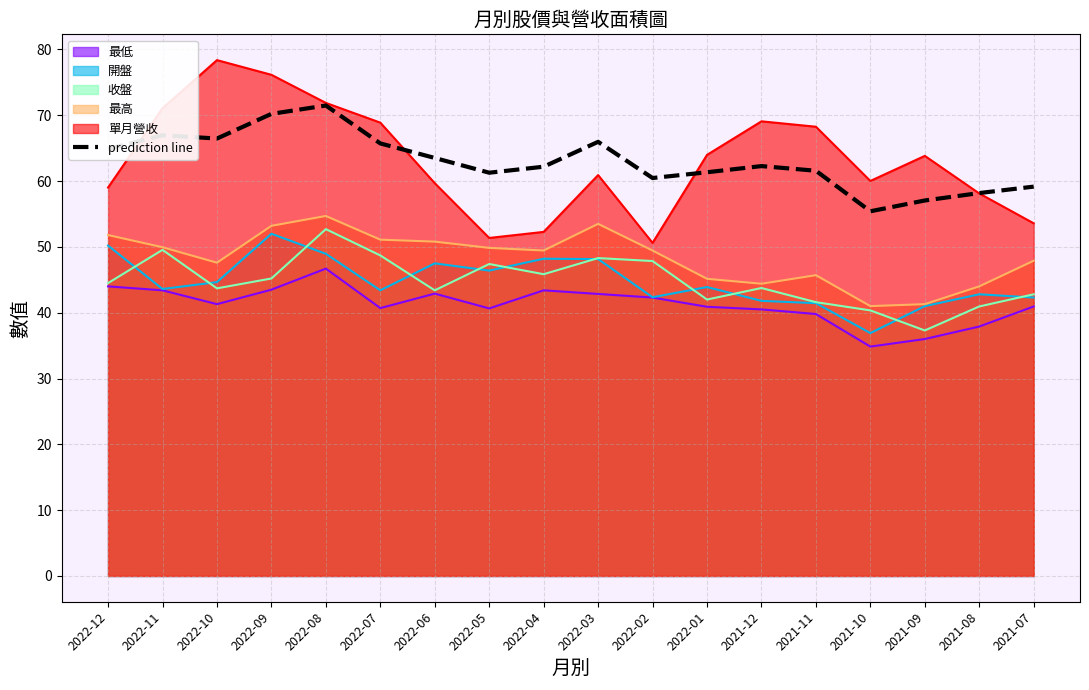

What is the change in value from 2022-10 to 2022-03?

-0.5